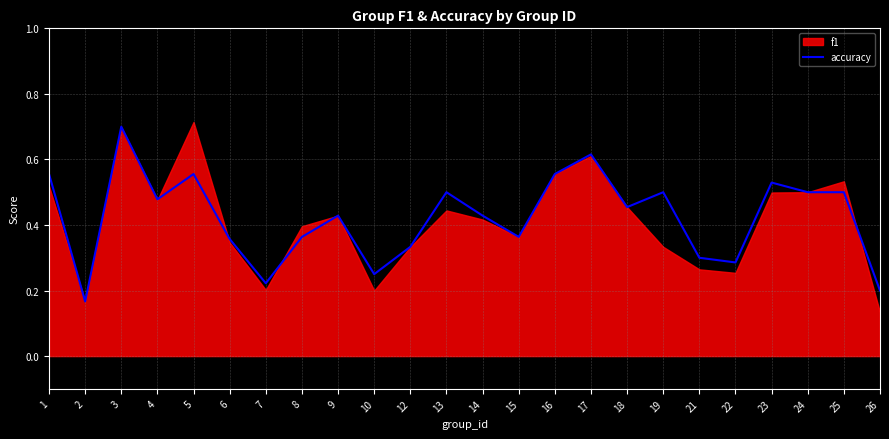

Is it true that the value at 4 is 0.3?

False